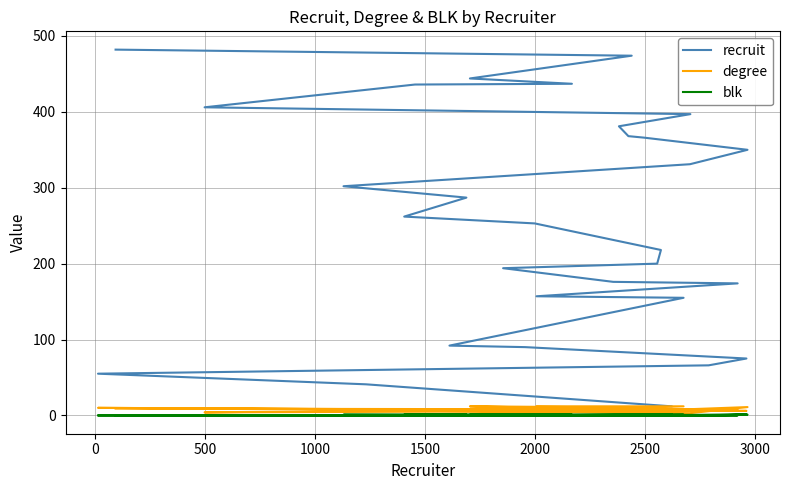

Is this an area chart (filled region under the line)?

No